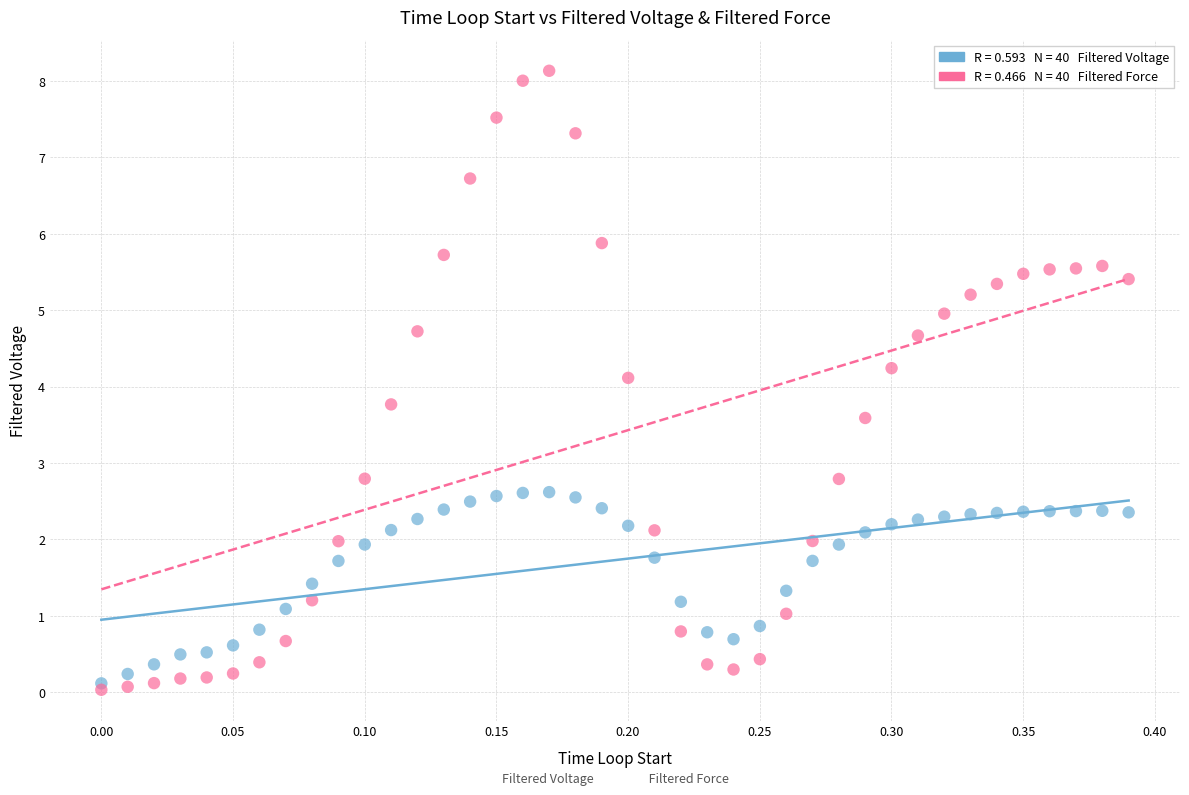

Across all series, what Y value is closest to 4?

4.1